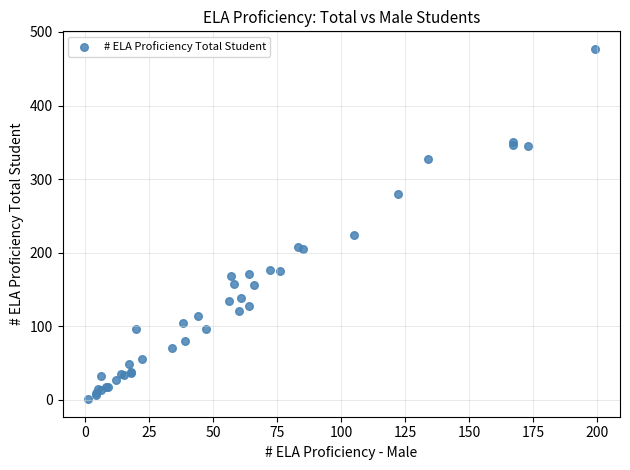

What Y value in the scatter plot is closest to 239?

224